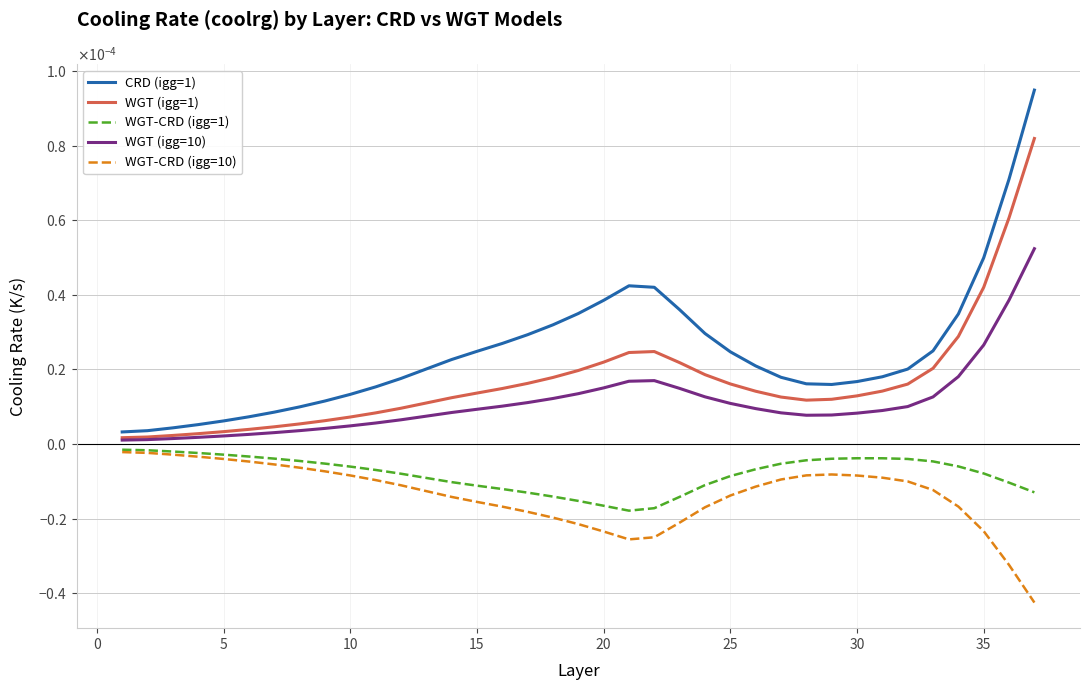

Is this an area chart (filled region under the line)?

No